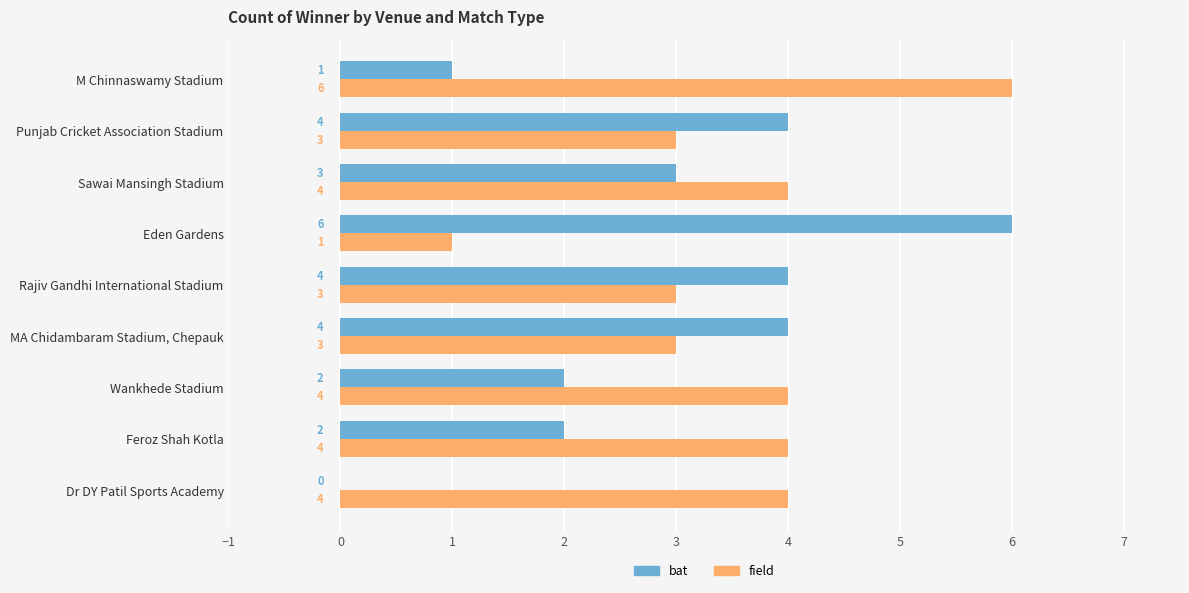

Which series changed the most between Dr DY Patil Sports Academy and Wankhede Stadium?

bat